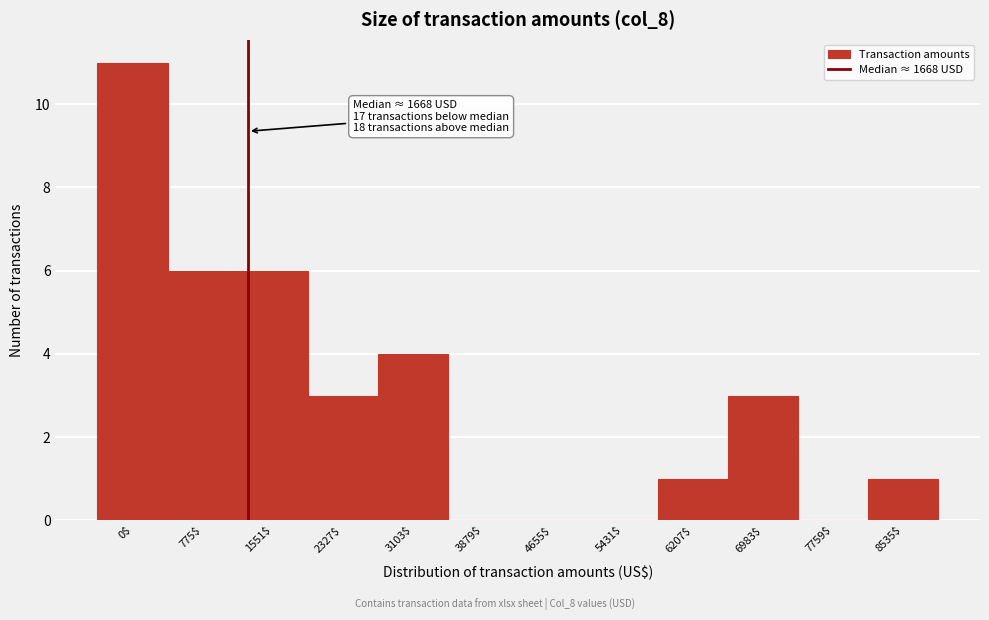

The value at 4655$ is 0. True or false?

True